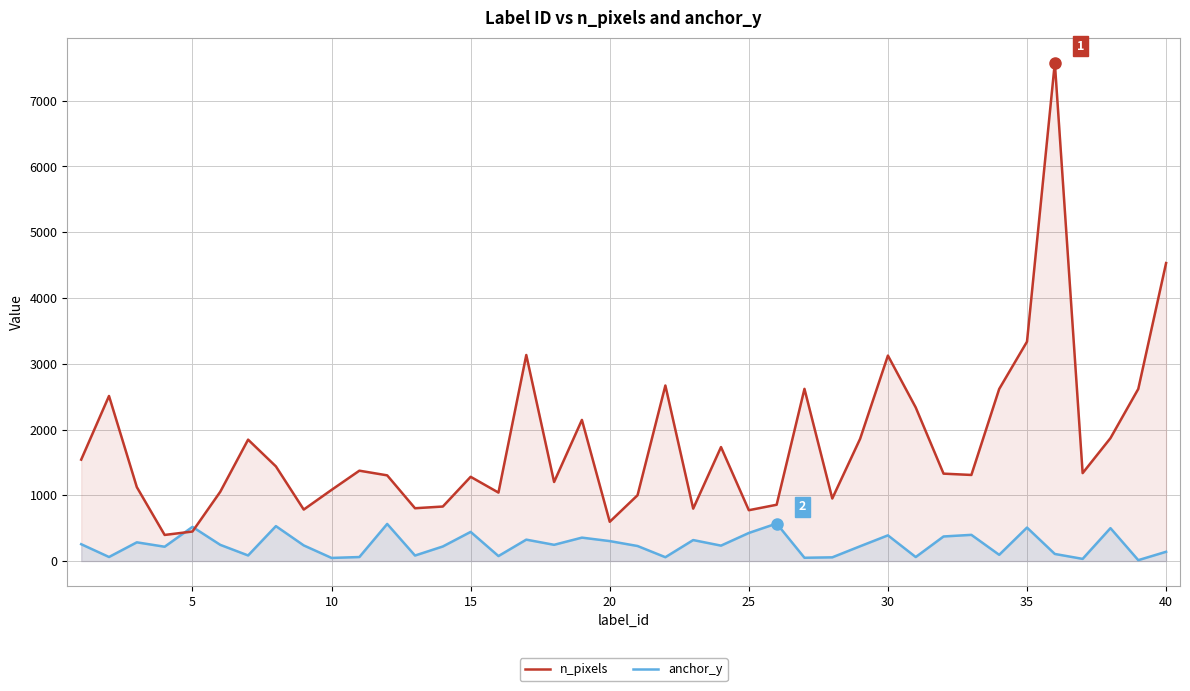

True or false: anchor_y and n_pixels cross at least once.

True